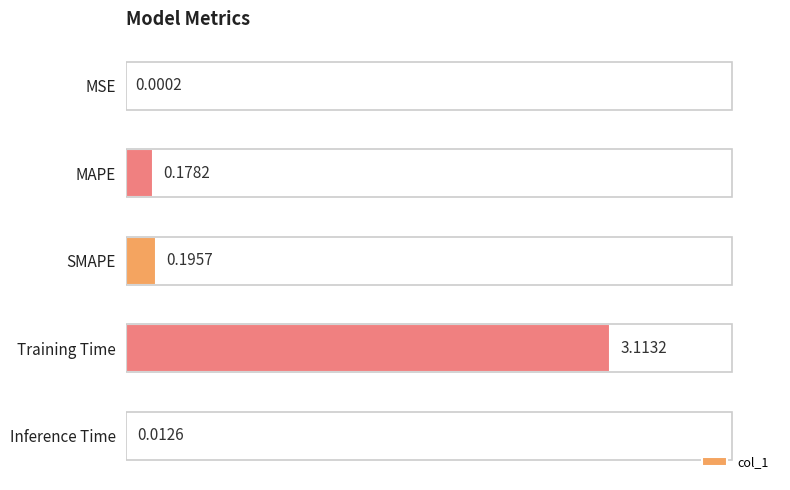

What is the sum of all values?

3.5